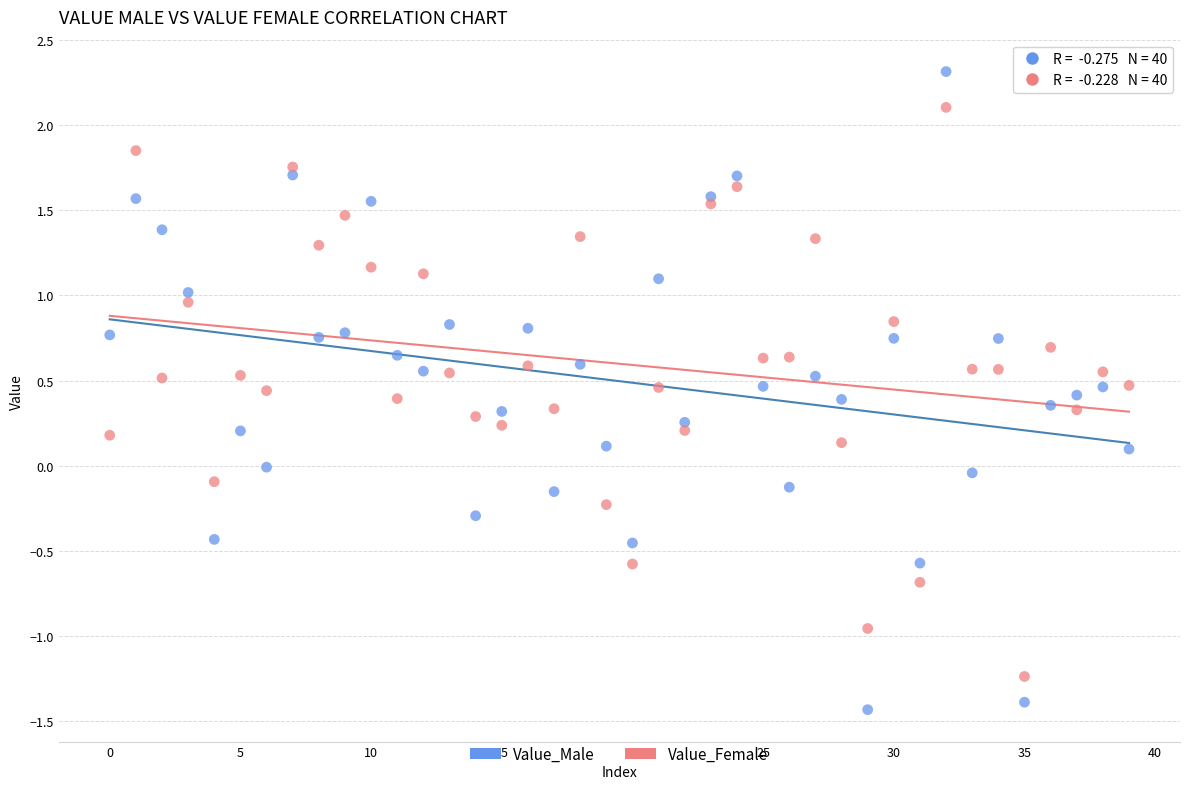

Which series reaches the maximum Y coordinate?

Value_Male